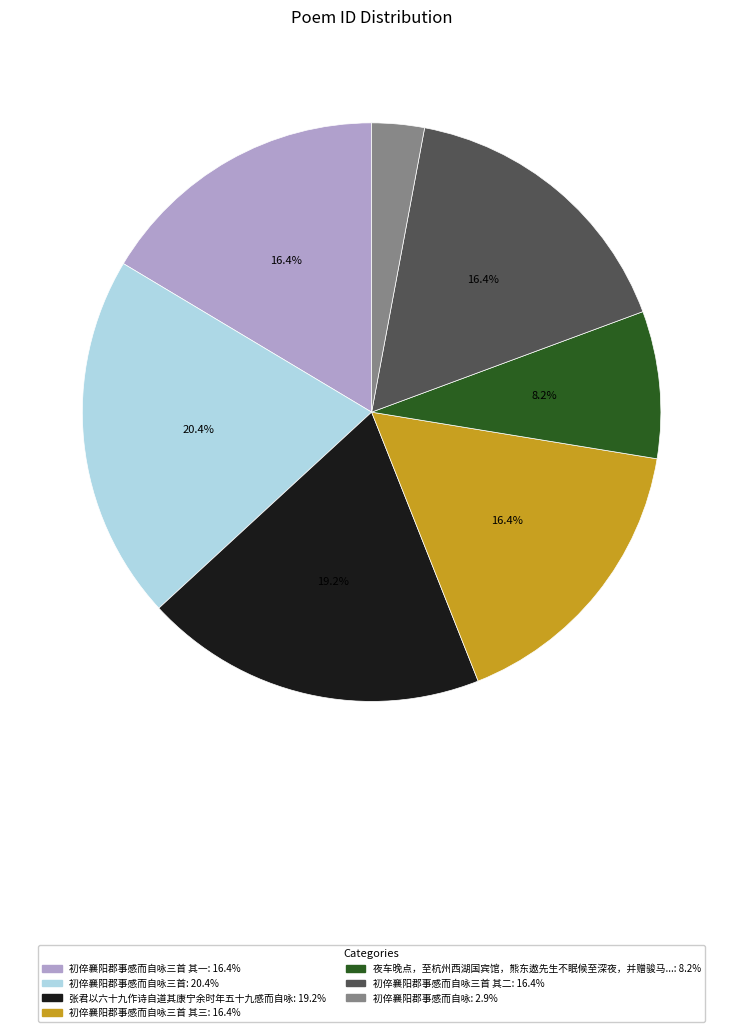

Is there a majority slice in this chart?

No